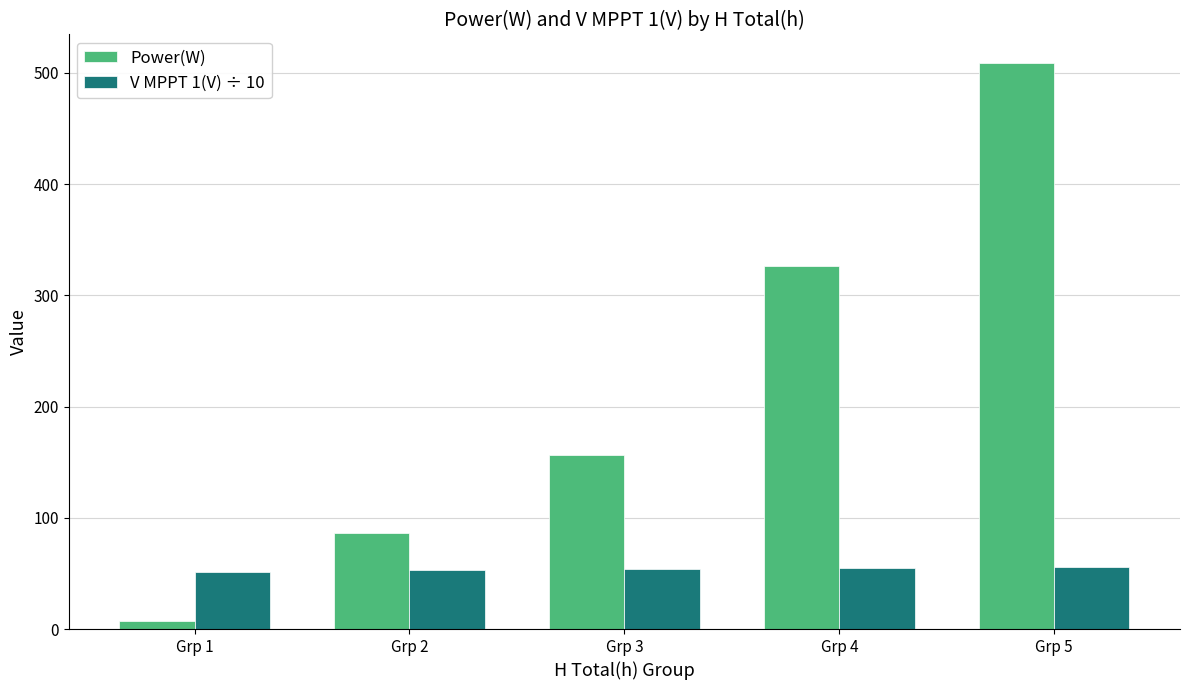

What is the average value of the Power(W) series?

217.1